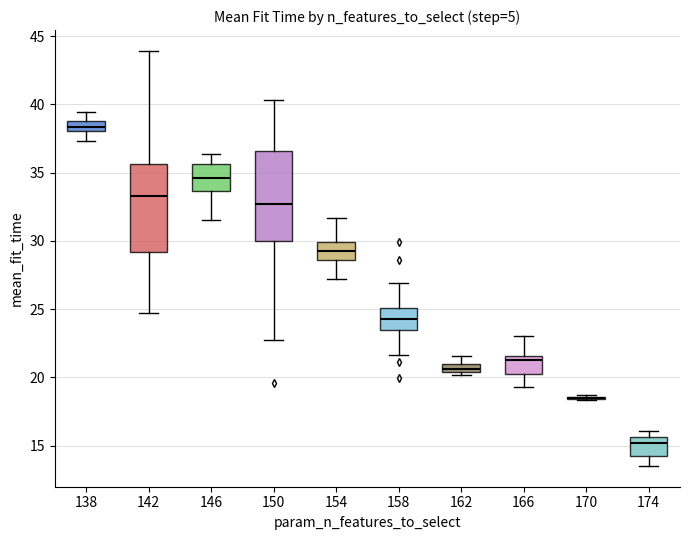

Where does the median line of the box at x = 158 sit on the y-axis? The values are not printed on the chart, so give them approximately, as read against the axis.

24.0